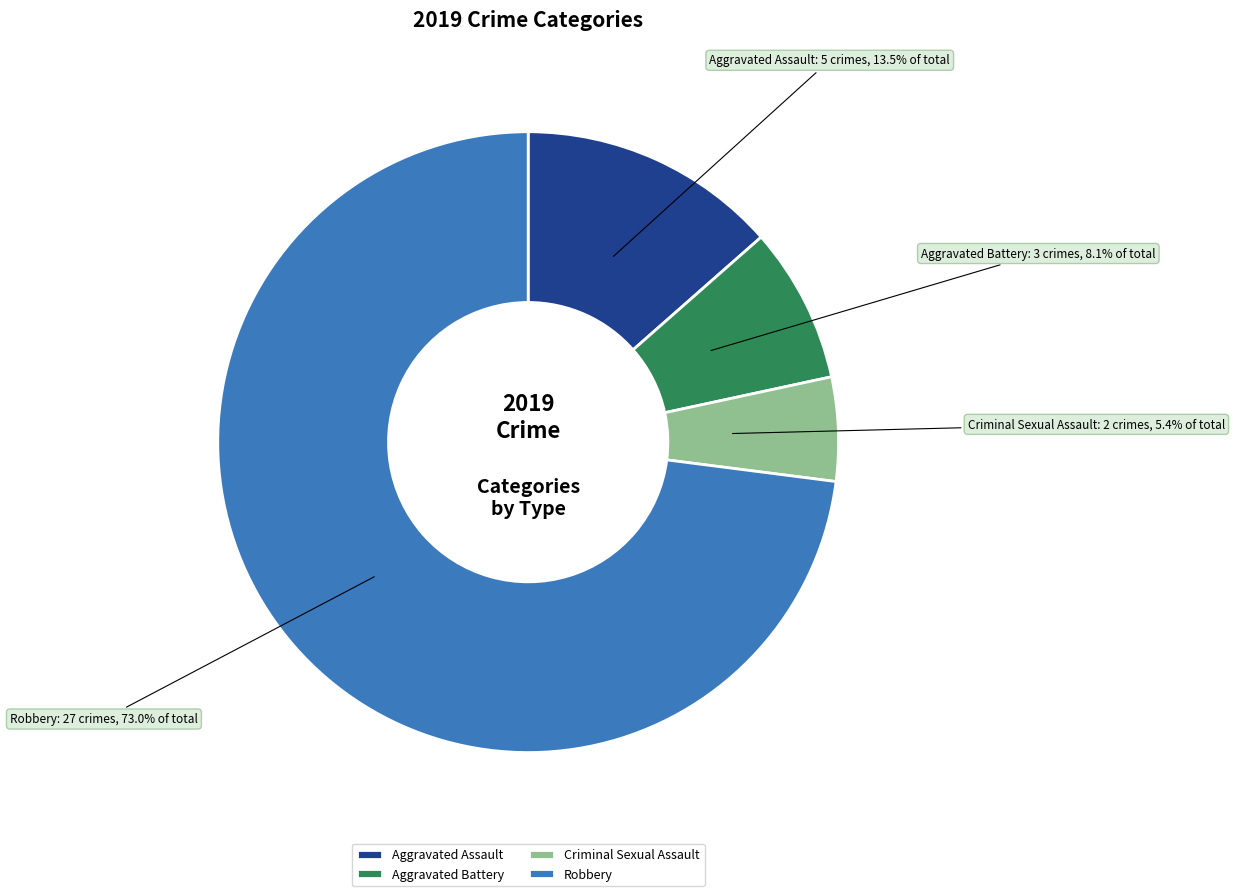

Which category has the smallest portion of the pie?

Criminal Sexual Assault